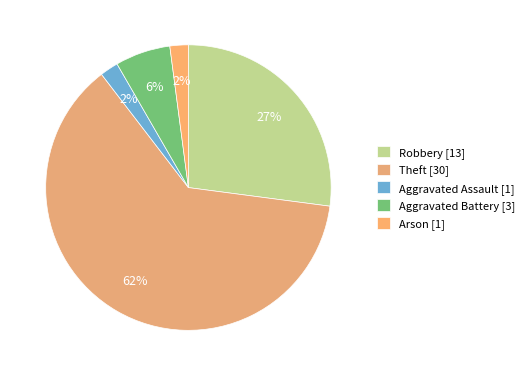

Does any single category account for the majority?

Yes